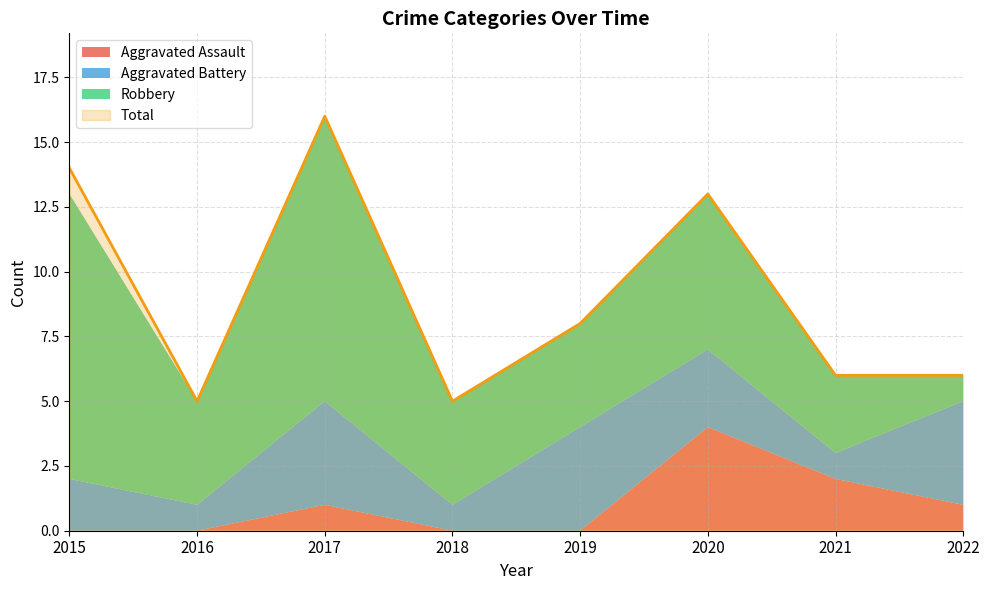

True or false: Total has a value of 6 at 2021.

True